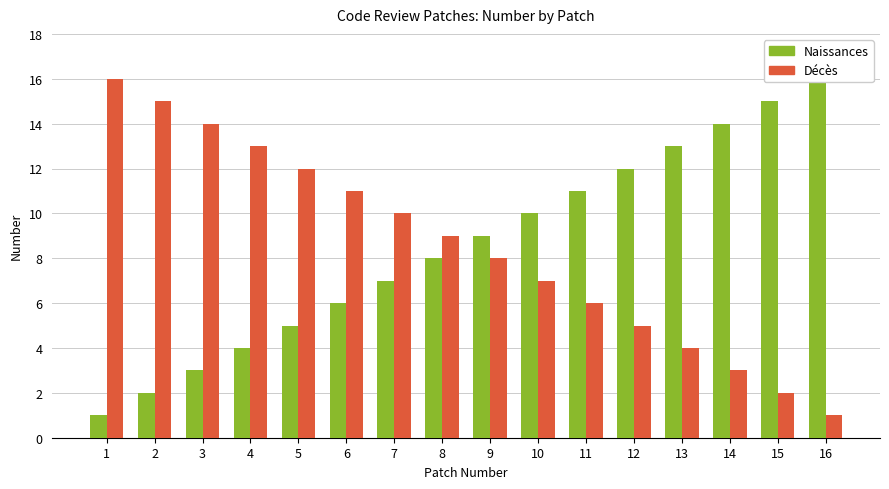

How many data points in Naissances are above 9?

7